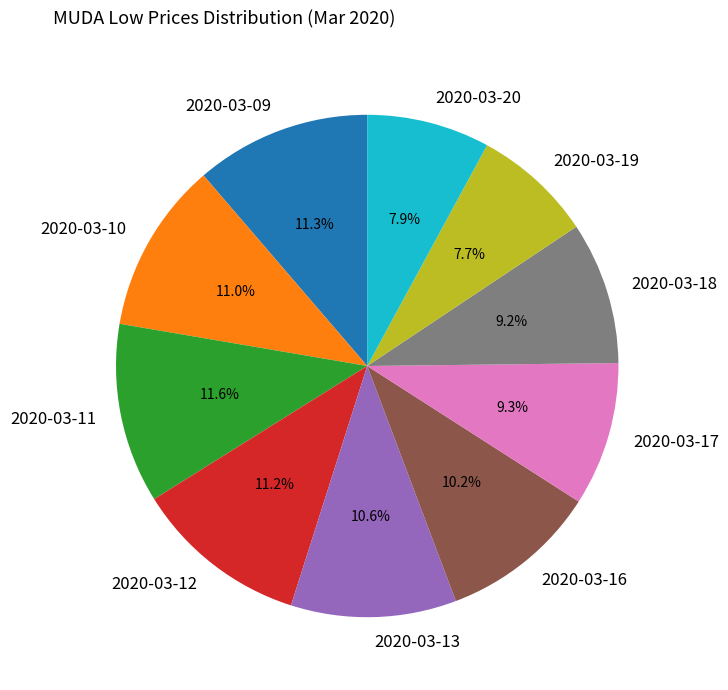

How many segments does this pie chart have?

10